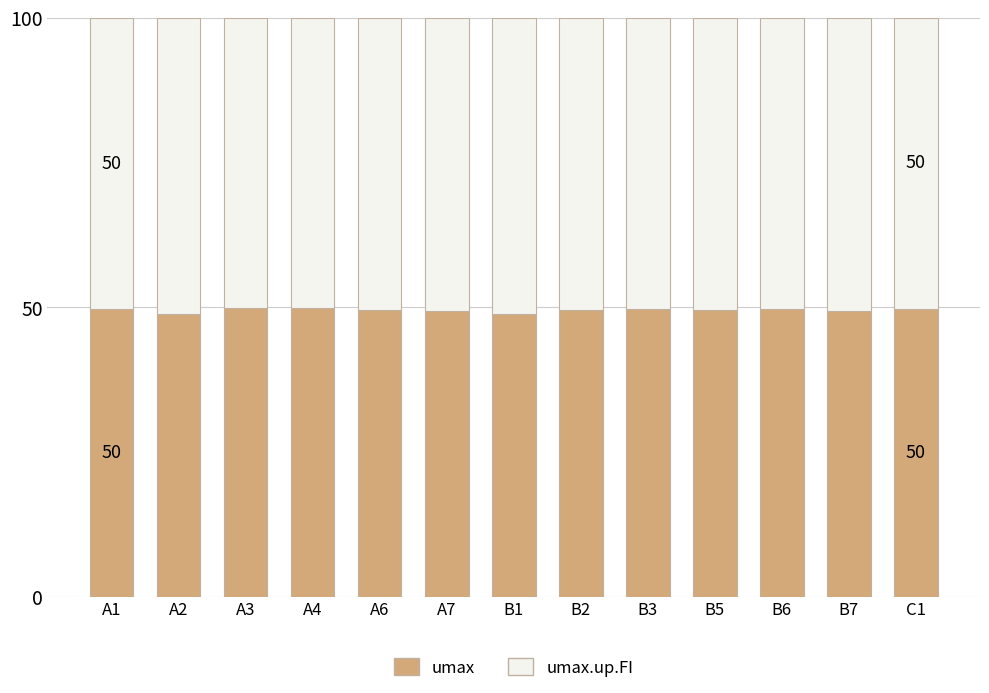

Is it true that umax equals 80.1 at B5?

False